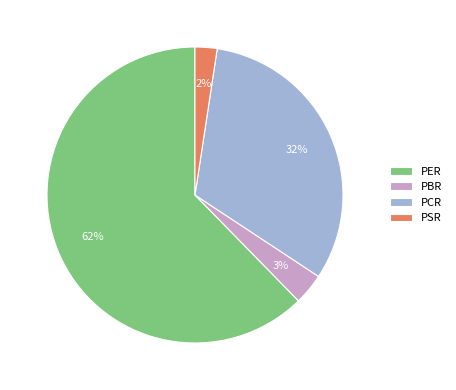

Count the number of slices in the pie.

4